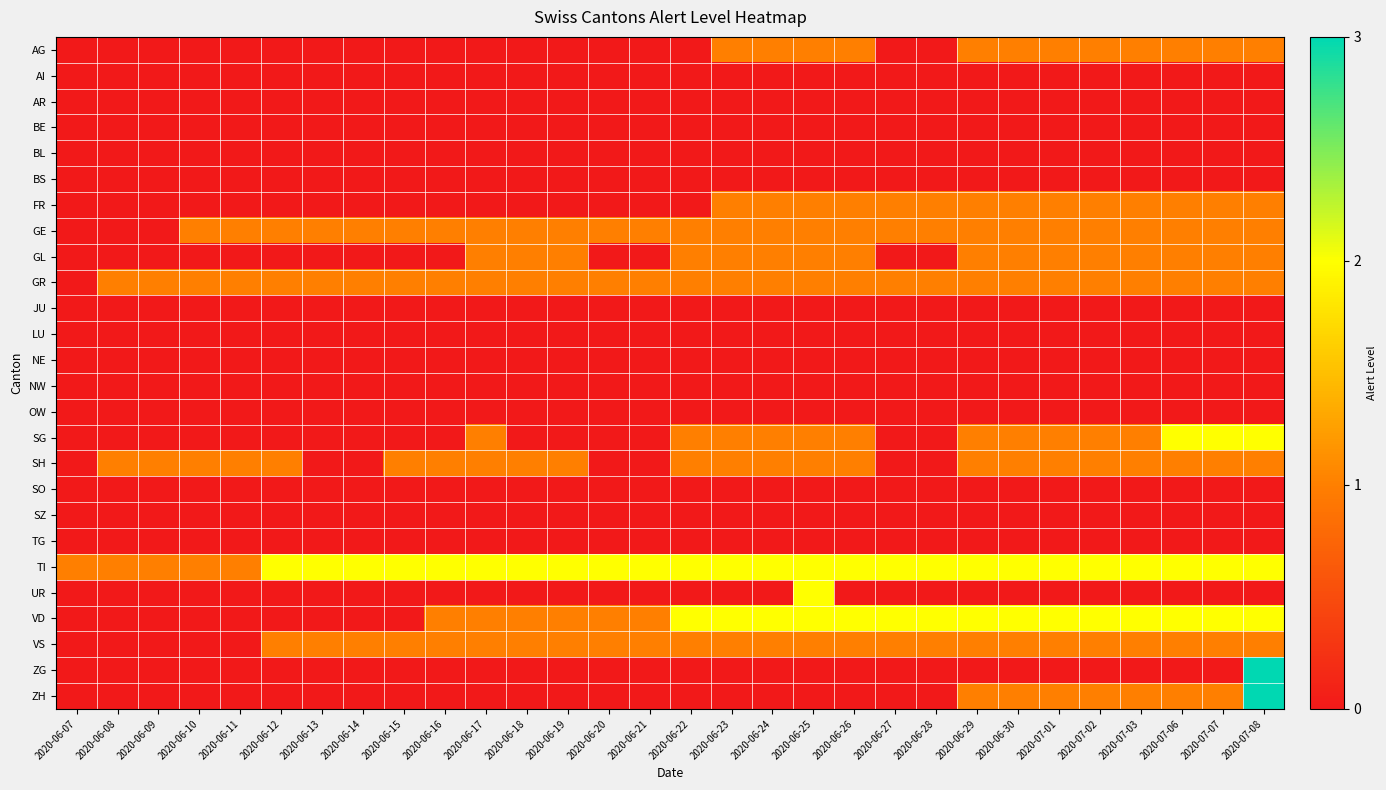

Reading right to left, list all the values displayed in this chart.

AG: 2020-07-08=1	2020-07-07=1	2020-07-06=1	2020-07-03=1	2020-07-02=1	2020-07-01=1	2020-06-30=1	2020-06-29=1	2020-06-28=0	2020-06-27=0	2020-06-26=1	2020-06-25=1	2020-06-24=1	2020-06-23=1	2020-06-22=0	2020-06-21=0	2020-06-20=0	2020-06-19=0	2020-06-18=0	2020-06-17=0	2020-06-16=0	2020-06-15=0	2020-06-14=0	2020-06-13=0	2020-06-12=0	2020-06-11=0	2020-06-10=0	2020-06-09=0	2020-06-08=0	2020-06-07=0
AI: 2020-07-08=0	2020-07-07=0	2020-07-06=0	2020-07-03=0	2020-07-02=0	2020-07-01=0	2020-06-30=0	2020-06-29=0	2020-06-28=0	2020-06-27=0	2020-06-26=0	2020-06-25=0	2020-06-24=0	2020-06-23=0	2020-06-22=0	2020-06-21=0	2020-06-20=0	2020-06-19=0	2020-06-18=0	2020-06-17=0	2020-06-16=0	2020-06-15=0	2020-06-14=0	2020-06-13=0	2020-06-12=0	2020-06-11=0	2020-06-10=0	2020-06-09=0	2020-06-08=0	2020-06-07=0
AR: 2020-07-08=0	2020-07-07=0	2020-07-06=0	2020-07-03=0	2020-07-02=0	2020-07-01=0	2020-06-30=0	2020-06-29=0	2020-06-28=0	2020-06-27=0	2020-06-26=0	2020-06-25=0	2020-06-24=0	2020-06-23=0	2020-06-22=0	2020-06-21=0	2020-06-20=0	2020-06-19=0	2020-06-18=0	2020-06-17=0	2020-06-16=0	2020-06-15=0	2020-06-14=0	2020-06-13=0	2020-06-12=0	2020-06-11=0	2020-06-10=0	2020-06-09=0	2020-06-08=0	2020-06-07=0
BE: 2020-07-08=0	2020-07-07=0	2020-07-06=0	2020-07-03=0	2020-07-02=0	2020-07-01=0	2020-06-30=0	2020-06-29=0	2020-06-28=0	2020-06-27=0	2020-06-26=0	2020-06-25=0	2020-06-24=0	2020-06-23=0	2020-06-22=0	2020-06-21=0	2020-06-20=0	2020-06-19=0	2020-06-18=0	2020-06-17=0	2020-06-16=0	2020-06-15=0	2020-06-14=0	2020-06-13=0	2020-06-12=0	2020-06-11=0	2020-06-10=0	2020-06-09=0	2020-06-08=0	2020-06-07=0
BL: 2020-07-08=0	2020-07-07=0	2020-07-06=0	2020-07-03=0	2020-07-02=0	2020-07-01=0	2020-06-30=0	2020-06-29=0	2020-06-28=0	2020-06-27=0	2020-06-26=0	2020-06-25=0	2020-06-24=0	2020-06-23=0	2020-06-22=0	2020-06-21=0	2020-06-20=0	2020-06-19=0	2020-06-18=0	2020-06-17=0	2020-06-16=0	2020-06-15=0	2020-06-14=0	2020-06-13=0	2020-06-12=0	2020-06-11=0	2020-06-10=0	2020-06-09=0	2020-06-08=0	2020-06-07=0
BS: 2020-07-08=0	2020-07-07=0	2020-07-06=0	2020-07-03=0	2020-07-02=0	2020-07-01=0	2020-06-30=0	2020-06-29=0	2020-06-28=0	2020-06-27=0	2020-06-26=0	2020-06-25=0	2020-06-24=0	2020-06-23=0	2020-06-22=0	2020-06-21=0	2020-06-20=0	2020-06-19=0	2020-06-18=0	2020-06-17=0	2020-06-16=0	2020-06-15=0	2020-06-14=0	2020-06-13=0	2020-06-12=0	2020-06-11=0	2020-06-10=0	2020-06-09=0	2020-06-08=0	2020-06-07=0
FR: 2020-07-08=1	2020-07-07=1	2020-07-06=1	2020-07-03=1	2020-07-02=1	2020-07-01=1	2020-06-30=1	2020-06-29=1	2020-06-28=1	2020-06-27=1	2020-06-26=1	2020-06-25=1	2020-06-24=1	2020-06-23=1	2020-06-22=0	2020-06-21=0	2020-06-20=0	2020-06-19=0	2020-06-18=0	2020-06-17=0	2020-06-16=0	2020-06-15=0	2020-06-14=0	2020-06-13=0	2020-06-12=0	2020-06-11=0	2020-06-10=0	2020-06-09=0	2020-06-08=0	2020-06-07=0
GE: 2020-07-08=1	2020-07-07=1	2020-07-06=1	2020-07-03=1	2020-07-02=1	2020-07-01=1	2020-06-30=1	2020-06-29=1	2020-06-28=1	2020-06-27=1	2020-06-26=1	2020-06-25=1	2020-06-24=1	2020-06-23=1	2020-06-22=1	2020-06-21=1	2020-06-20=1	2020-06-19=1	2020-06-18=1	2020-06-17=1	2020-06-16=1	2020-06-15=1	2020-06-14=1	2020-06-13=1	2020-06-12=1	2020-06-11=1	2020-06-10=1	2020-06-09=0	2020-06-08=0	2020-06-07=0
GL: 2020-07-08=1	2020-07-07=1	2020-07-06=1	2020-07-03=1	2020-07-02=1	2020-07-01=1	2020-06-30=1	2020-06-29=1	2020-06-28=0	2020-06-27=0	2020-06-26=1	2020-06-25=1	2020-06-24=1	2020-06-23=1	2020-06-22=1	2020-06-21=0	2020-06-20=0	2020-06-19=1	2020-06-18=1	2020-06-17=1	2020-06-16=0	2020-06-15=0	2020-06-14=0	2020-06-13=0	2020-06-12=0	2020-06-11=0	2020-06-10=0	2020-06-09=0	2020-06-08=0	2020-06-07=0
GR: 2020-07-08=1	2020-07-07=1	2020-07-06=1	2020-07-03=1	2020-07-02=1	2020-07-01=1	2020-06-30=1	2020-06-29=1	2020-06-28=1	2020-06-27=1	2020-06-26=1	2020-06-25=1	2020-06-24=1	2020-06-23=1	2020-06-22=1	2020-06-21=1	2020-06-20=1	2020-06-19=1	2020-06-18=1	2020-06-17=1	2020-06-16=1	2020-06-15=1	2020-06-14=1	2020-06-13=1	2020-06-12=1	2020-06-11=1	2020-06-10=1	2020-06-09=1	2020-06-08=1	2020-06-07=0
JU: 2020-07-08=0	2020-07-07=0	2020-07-06=0	2020-07-03=0	2020-07-02=0	2020-07-01=0	2020-06-30=0	2020-06-29=0	2020-06-28=0	2020-06-27=0	2020-06-26=0	2020-06-25=0	2020-06-24=0	2020-06-23=0	2020-06-22=0	2020-06-21=0	2020-06-20=0	2020-06-19=0	2020-06-18=0	2020-06-17=0	2020-06-16=0	2020-06-15=0	2020-06-14=0	2020-06-13=0	2020-06-12=0	2020-06-11=0	2020-06-10=0	2020-06-09=0	2020-06-08=0	2020-06-07=0
LU: 2020-07-08=0	2020-07-07=0	2020-07-06=0	2020-07-03=0	2020-07-02=0	2020-07-01=0	2020-06-30=0	2020-06-29=0	2020-06-28=0	2020-06-27=0	2020-06-26=0	2020-06-25=0	2020-06-24=0	2020-06-23=0	2020-06-22=0	2020-06-21=0	2020-06-20=0	2020-06-19=0	2020-06-18=0	2020-06-17=0	2020-06-16=0	2020-06-15=0	2020-06-14=0	2020-06-13=0	2020-06-12=0	2020-06-11=0	2020-06-10=0	2020-06-09=0	2020-06-08=0	2020-06-07=0
NE: 2020-07-08=0	2020-07-07=0	2020-07-06=0	2020-07-03=0	2020-07-02=0	2020-07-01=0	2020-06-30=0	2020-06-29=0	2020-06-28=0	2020-06-27=0	2020-06-26=0	2020-06-25=0	2020-06-24=0	2020-06-23=0	2020-06-22=0	2020-06-21=0	2020-06-20=0	2020-06-19=0	2020-06-18=0	2020-06-17=0	2020-06-16=0	2020-06-15=0	2020-06-14=0	2020-06-13=0	2020-06-12=0	2020-06-11=0	2020-06-10=0	2020-06-09=0	2020-06-08=0	2020-06-07=0
NW: 2020-07-08=0	2020-07-07=0	2020-07-06=0	2020-07-03=0	2020-07-02=0	2020-07-01=0	2020-06-30=0	2020-06-29=0	2020-06-28=0	2020-06-27=0	2020-06-26=0	2020-06-25=0	2020-06-24=0	2020-06-23=0	2020-06-22=0	2020-06-21=0	2020-06-20=0	2020-06-19=0	2020-06-18=0	2020-06-17=0	2020-06-16=0	2020-06-15=0	2020-06-14=0	2020-06-13=0	2020-06-12=0	2020-06-11=0	2020-06-10=0	2020-06-09=0	2020-06-08=0	2020-06-07=0
OW: 2020-07-08=0	2020-07-07=0	2020-07-06=0	2020-07-03=0	2020-07-02=0	2020-07-01=0	2020-06-30=0	2020-06-29=0	2020-06-28=0	2020-06-27=0	2020-06-26=0	2020-06-25=0	2020-06-24=0	2020-06-23=0	2020-06-22=0	2020-06-21=0	2020-06-20=0	2020-06-19=0	2020-06-18=0	2020-06-17=0	2020-06-16=0	2020-06-15=0	2020-06-14=0	2020-06-13=0	2020-06-12=0	2020-06-11=0	2020-06-10=0	2020-06-09=0	2020-06-08=0	2020-06-07=0
SG: 2020-07-08=2	2020-07-07=2	2020-07-06=2	2020-07-03=1	2020-07-02=1	2020-07-01=1	2020-06-30=1	2020-06-29=1	2020-06-28=0	2020-06-27=0	2020-06-26=1	2020-06-25=1	2020-06-24=1	2020-06-23=1	2020-06-22=1	2020-06-21=0	2020-06-20=0	2020-06-19=0	2020-06-18=0	2020-06-17=1	2020-06-16=0	2020-06-15=0	2020-06-14=0	2020-06-13=0	2020-06-12=0	2020-06-11=0	2020-06-10=0	2020-06-09=0	2020-06-08=0	2020-06-07=0
SH: 2020-07-08=1	2020-07-07=1	2020-07-06=1	2020-07-03=1	2020-07-02=1	2020-07-01=1	2020-06-30=1	2020-06-29=1	2020-06-28=0	2020-06-27=0	2020-06-26=1	2020-06-25=1	2020-06-24=1	2020-06-23=1	2020-06-22=1	2020-06-21=0	2020-06-20=0	2020-06-19=1	2020-06-18=1	2020-06-17=1	2020-06-16=1	2020-06-15=1	2020-06-14=0	2020-06-13=0	2020-06-12=1	2020-06-11=1	2020-06-10=1	2020-06-09=1	2020-06-08=1	2020-06-07=0
SO: 2020-07-08=0	2020-07-07=0	2020-07-06=0	2020-07-03=0	2020-07-02=0	2020-07-01=0	2020-06-30=0	2020-06-29=0	2020-06-28=0	2020-06-27=0	2020-06-26=0	2020-06-25=0	2020-06-24=0	2020-06-23=0	2020-06-22=0	2020-06-21=0	2020-06-20=0	2020-06-19=0	2020-06-18=0	2020-06-17=0	2020-06-16=0	2020-06-15=0	2020-06-14=0	2020-06-13=0	2020-06-12=0	2020-06-11=0	2020-06-10=0	2020-06-09=0	2020-06-08=0	2020-06-07=0
SZ: 2020-07-08=0	2020-07-07=0	2020-07-06=0	2020-07-03=0	2020-07-02=0	2020-07-01=0	2020-06-30=0	2020-06-29=0	2020-06-28=0	2020-06-27=0	2020-06-26=0	2020-06-25=0	2020-06-24=0	2020-06-23=0	2020-06-22=0	2020-06-21=0	2020-06-20=0	2020-06-19=0	2020-06-18=0	2020-06-17=0	2020-06-16=0	2020-06-15=0	2020-06-14=0	2020-06-13=0	2020-06-12=0	2020-06-11=0	2020-06-10=0	2020-06-09=0	2020-06-08=0	2020-06-07=0
TG: 2020-07-08=0	2020-07-07=0	2020-07-06=0	2020-07-03=0	2020-07-02=0	2020-07-01=0	2020-06-30=0	2020-06-29=0	2020-06-28=0	2020-06-27=0	2020-06-26=0	2020-06-25=0	2020-06-24=0	2020-06-23=0	2020-06-22=0	2020-06-21=0	2020-06-20=0	2020-06-19=0	2020-06-18=0	2020-06-17=0	2020-06-16=0	2020-06-15=0	2020-06-14=0	2020-06-13=0	2020-06-12=0	2020-06-11=0	2020-06-10=0	2020-06-09=0	2020-06-08=0	2020-06-07=0
TI: 2020-07-08=2	2020-07-07=2	2020-07-06=2	2020-07-03=2	2020-07-02=2	2020-07-01=2	2020-06-30=2	2020-06-29=2	2020-06-28=2	2020-06-27=2	2020-06-26=2	2020-06-25=2	2020-06-24=2	2020-06-23=2	2020-06-22=2	2020-06-21=2	2020-06-20=2	2020-06-19=2	2020-06-18=2	2020-06-17=2	2020-06-16=2	2020-06-15=2	2020-06-14=2	2020-06-13=2	2020-06-12=2	2020-06-11=1	2020-06-10=1	2020-06-09=1	2020-06-08=1	2020-06-07=1
UR: 2020-07-08=0	2020-07-07=0	2020-07-06=0	2020-07-03=0	2020-07-02=0	2020-07-01=0	2020-06-30=0	2020-06-29=0	2020-06-28=0	2020-06-27=0	2020-06-26=0	2020-06-25=2	2020-06-24=0	2020-06-23=0	2020-06-22=0	2020-06-21=0	2020-06-20=0	2020-06-19=0	2020-06-18=0	2020-06-17=0	2020-06-16=0	2020-06-15=0	2020-06-14=0	2020-06-13=0	2020-06-12=0	2020-06-11=0	2020-06-10=0	2020-06-09=0	2020-06-08=0	2020-06-07=0
VD: 2020-07-08=2	2020-07-07=2	2020-07-06=2	2020-07-03=2	2020-07-02=2	2020-07-01=2	2020-06-30=2	2020-06-29=2	2020-06-28=2	2020-06-27=2	2020-06-26=2	2020-06-25=2	2020-06-24=2	2020-06-23=2	2020-06-22=2	2020-06-21=1	2020-06-20=1	2020-06-19=1	2020-06-18=1	2020-06-17=1	2020-06-16=1	2020-06-15=0	2020-06-14=0	2020-06-13=0	2020-06-12=0	2020-06-11=0	2020-06-10=0	2020-06-09=0	2020-06-08=0	2020-06-07=0
VS: 2020-07-08=1	2020-07-07=1	2020-07-06=1	2020-07-03=1	2020-07-02=1	2020-07-01=1	2020-06-30=1	2020-06-29=1	2020-06-28=1	2020-06-27=1	2020-06-26=1	2020-06-25=1	2020-06-24=1	2020-06-23=1	2020-06-22=1	2020-06-21=1	2020-06-20=1	2020-06-19=1	2020-06-18=1	2020-06-17=1	2020-06-16=1	2020-06-15=1	2020-06-14=1	2020-06-13=1	2020-06-12=1	2020-06-11=0	2020-06-10=0	2020-06-09=0	2020-06-08=0	2020-06-07=0
ZG: 2020-07-08=3	2020-07-07=0	2020-07-06=0	2020-07-03=0	2020-07-02=0	2020-07-01=0	2020-06-30=0	2020-06-29=0	2020-06-28=0	2020-06-27=0	2020-06-26=0	2020-06-25=0	2020-06-24=0	2020-06-23=0	2020-06-22=0	2020-06-21=0	2020-06-20=0	2020-06-19=0	2020-06-18=0	2020-06-17=0	2020-06-16=0	2020-06-15=0	2020-06-14=0	2020-06-13=0	2020-06-12=0	2020-06-11=0	2020-06-10=0	2020-06-09=0	2020-06-08=0	2020-06-07=0
ZH: 2020-07-08=3	2020-07-07=1	2020-07-06=1	2020-07-03=1	2020-07-02=1	2020-07-01=1	2020-06-30=1	2020-06-29=1	2020-06-28=0	2020-06-27=0	2020-06-26=0	2020-06-25=0	2020-06-24=0	2020-06-23=0	2020-06-22=0	2020-06-21=0	2020-06-20=0	2020-06-19=0	2020-06-18=0	2020-06-17=0	2020-06-16=0	2020-06-15=0	2020-06-14=0	2020-06-13=0	2020-06-12=0	2020-06-11=0	2020-06-10=0	2020-06-09=0	2020-06-08=0	2020-06-07=0